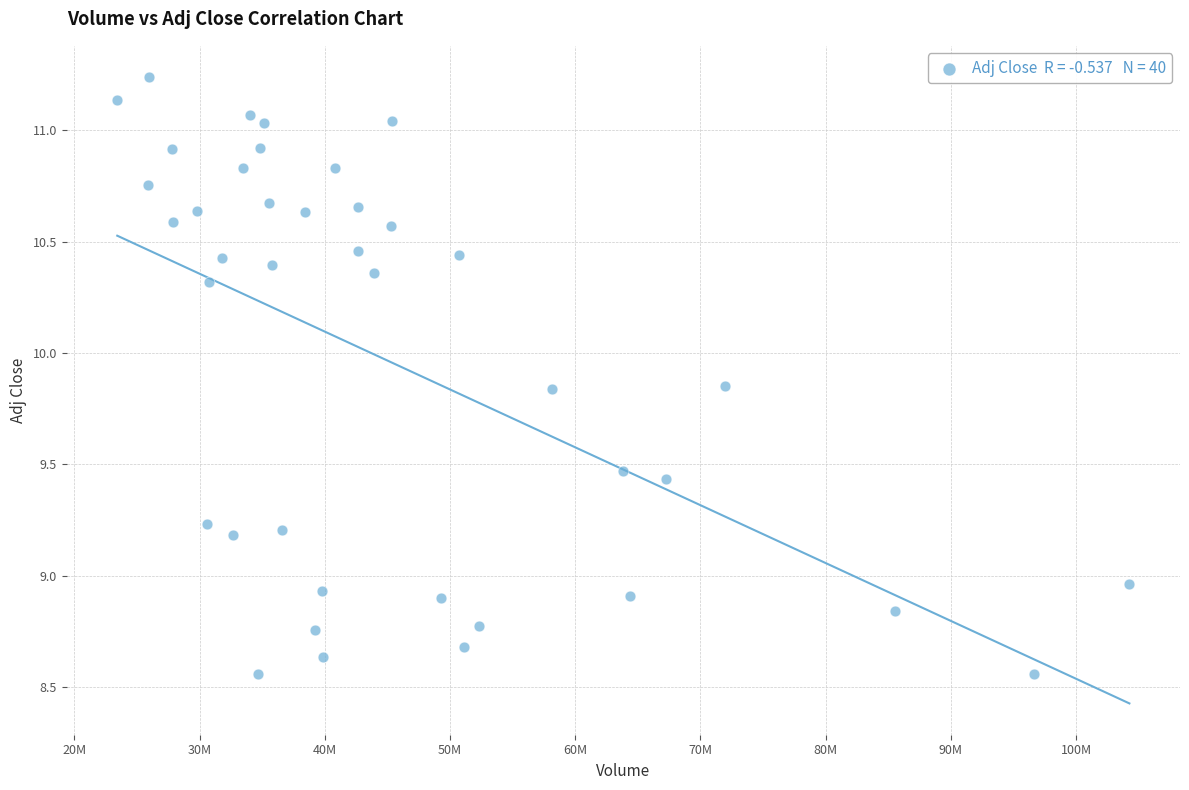

What is the range of X values (max minus min)?

80836000.0